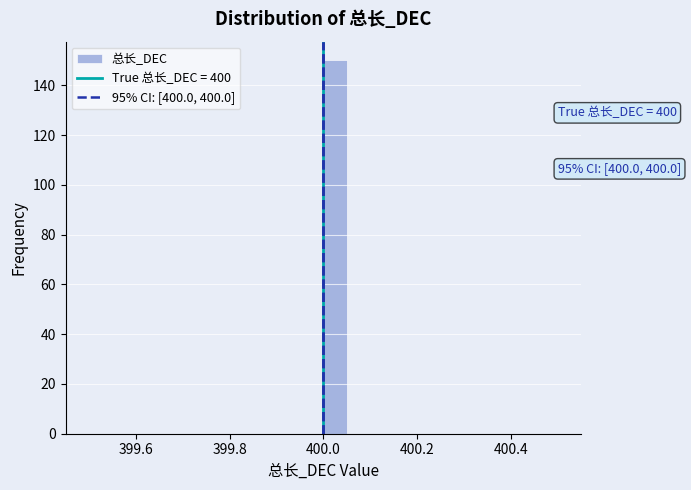

Read against the x-axis, roughly where is the centre of the tallest bar?

400.02